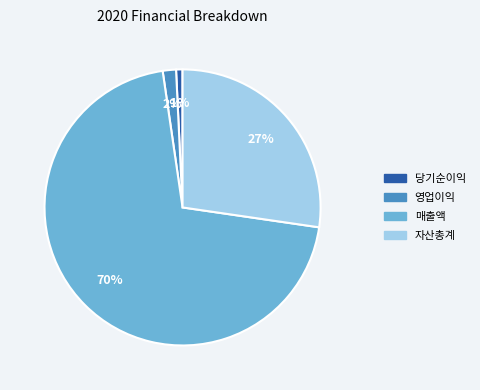

What is the largest slice in the pie chart?

매출액